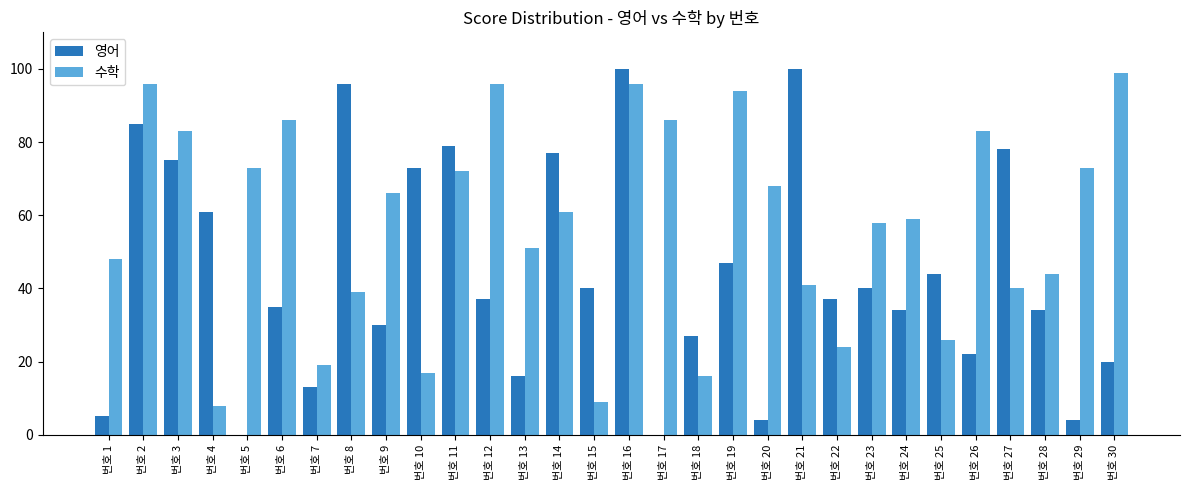

How many series are shown in this chart?

2